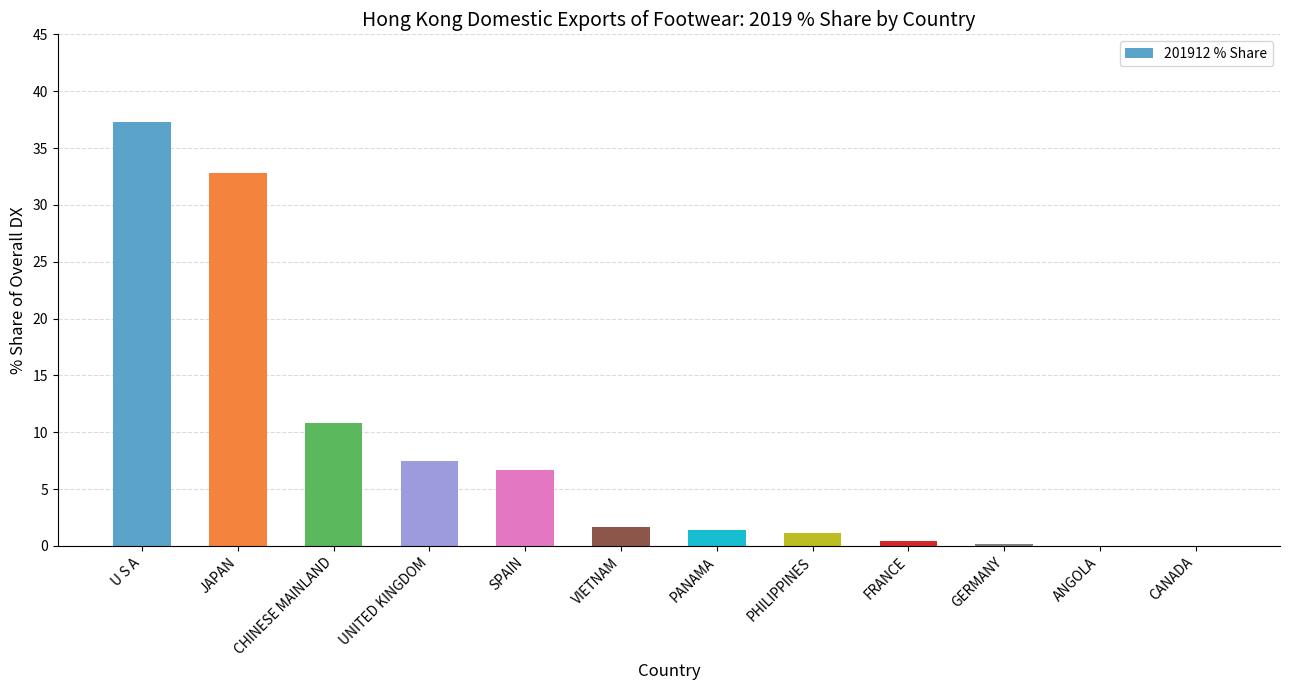

How many categories are shown in the chart?

12